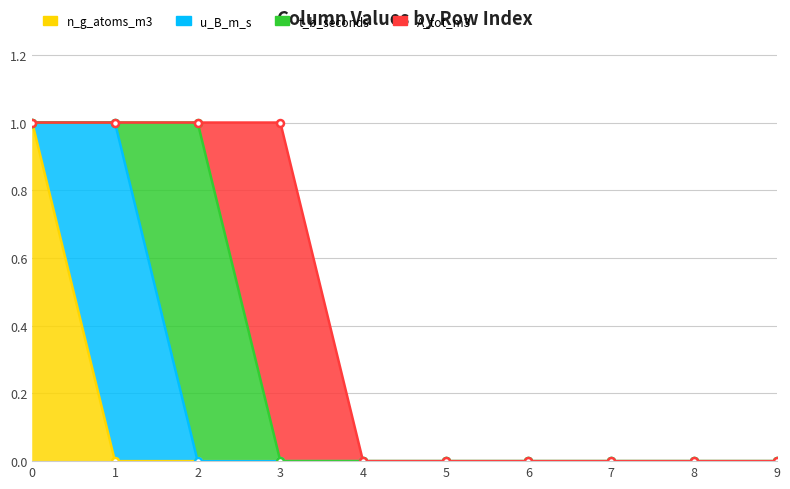

True or false: n_g_atoms_m3 and t_b_seconds intersect in this chart.

False